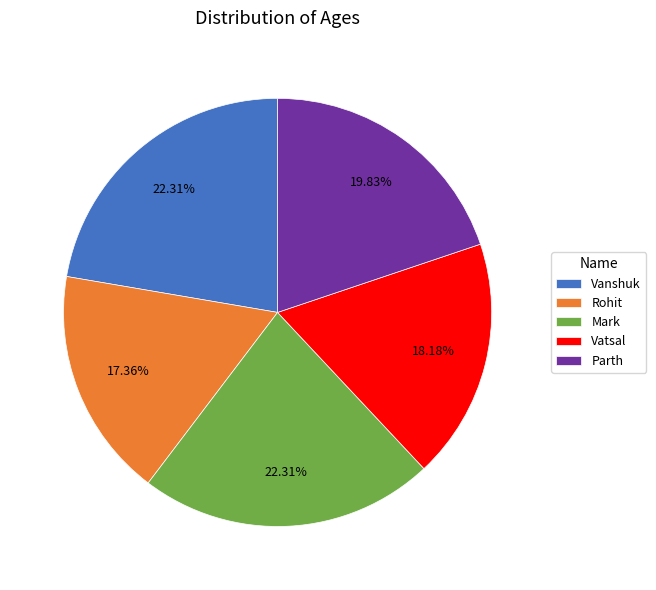

What percentage do Parth and Mark together represent?

42.1%